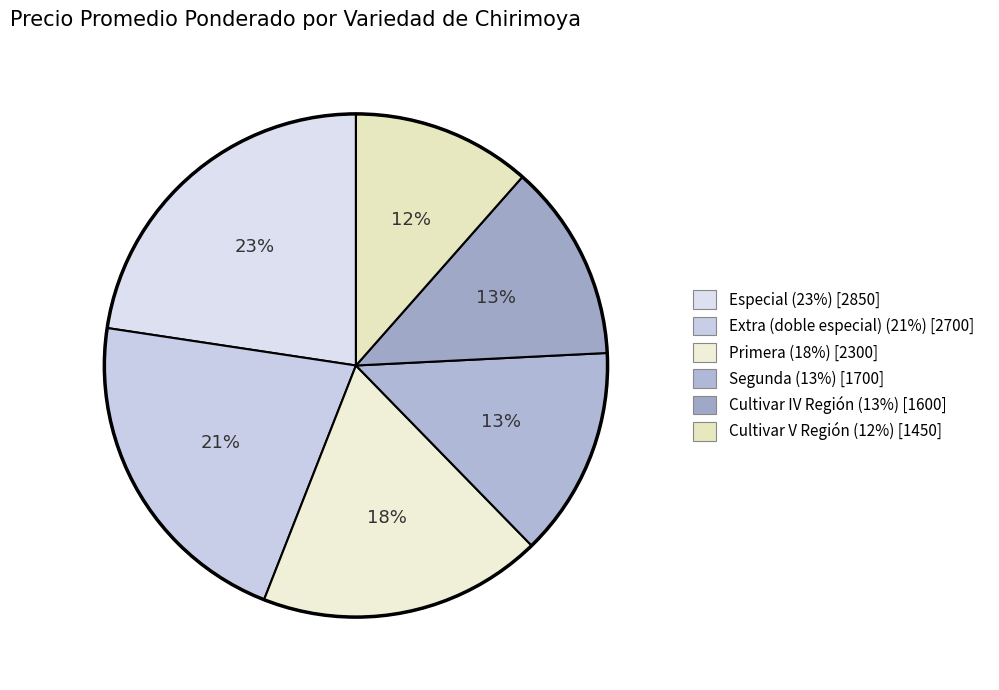

Is there a majority slice in this chart?

No